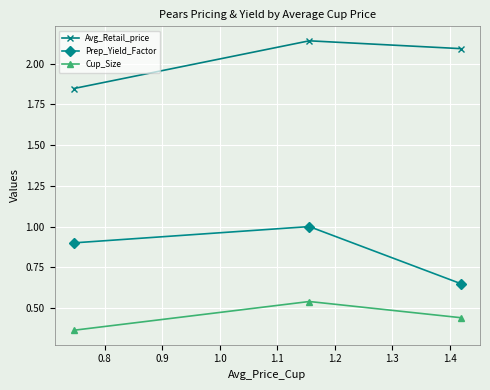

What is the highest value of the Prep_Yield_Factor series?

1.0